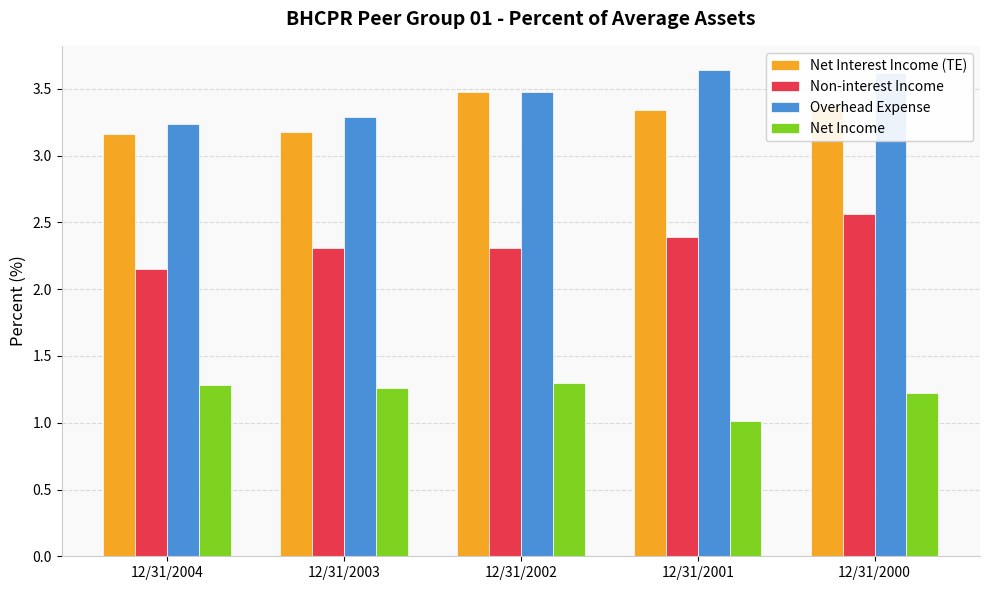

Between 12/31/2002 and 12/31/2000, which series saw the biggest shift?

Non-interest Income